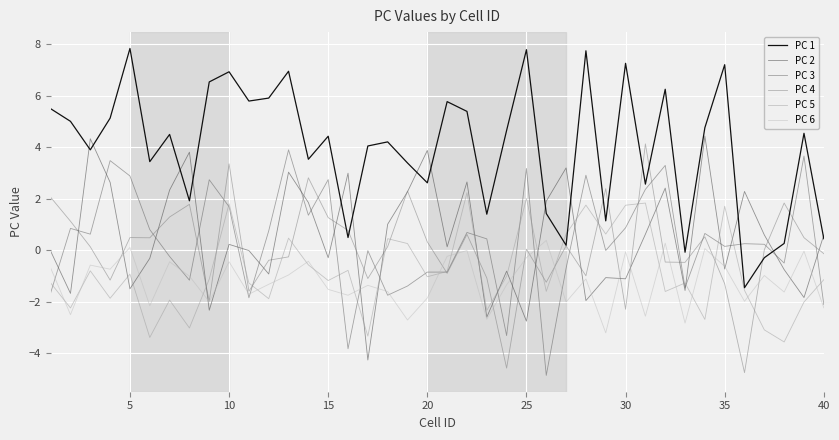

How many interior local peaks does the PC 1 series have?

13